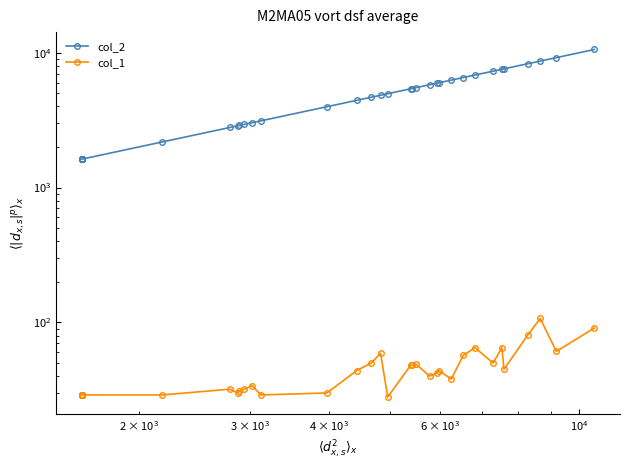

Reading right to left, extract all data points from this chart.

col_2: 10560	9190	8665	8285	7592	7531	7295	6829	6541	6262	5988	5935	5784	5508	5420	5396	4964	4836	4674	4434	3974	3123	3025	2938	2886	2870	2789	2177	1624	1624	1624	1624	1624	1624	1624	1624	1624	1624	1624	1624
col_1: 91	61	107	81	45	65	50	65	57	38	44	42	40	49	48	48	28	59	50	44	30	29	34	32	31	30	32	29	29	29	29	29	29	29	29	29	29	29	29	29